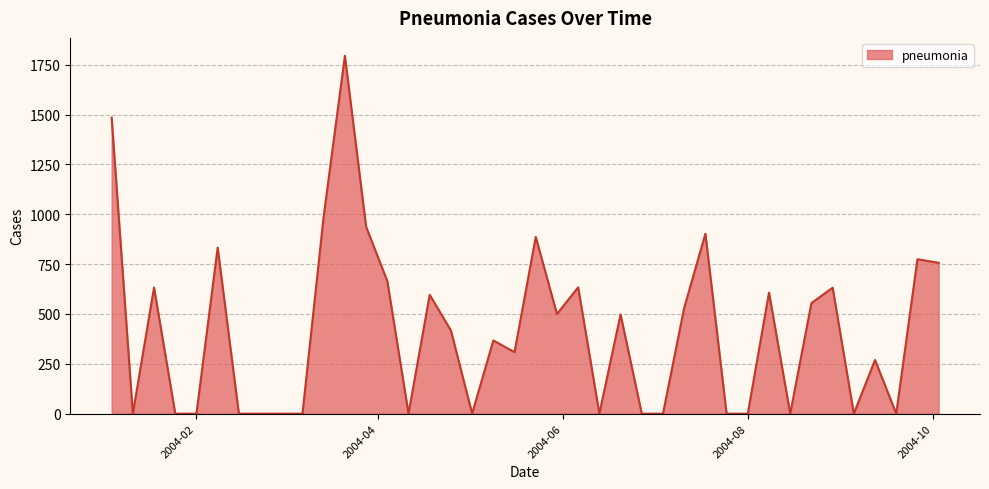

What is the greatest value displayed?

1794.5